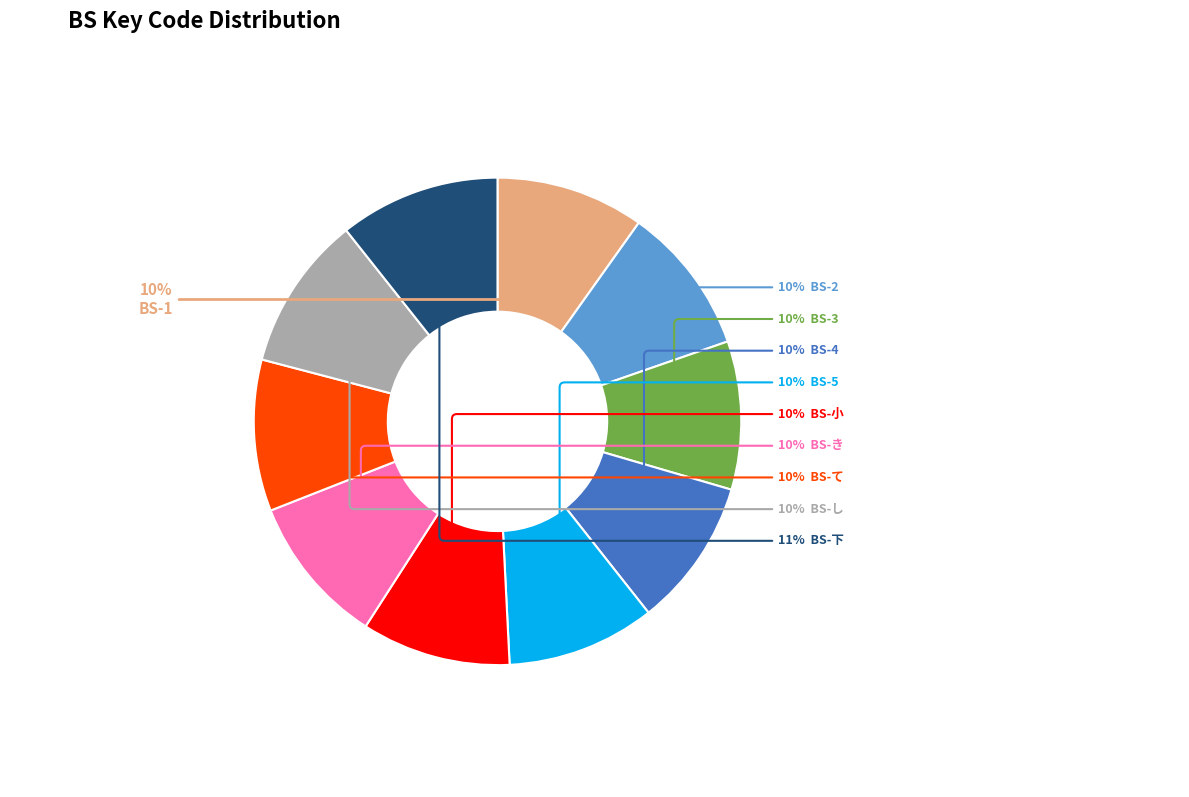

Does any single category account for the majority?

No